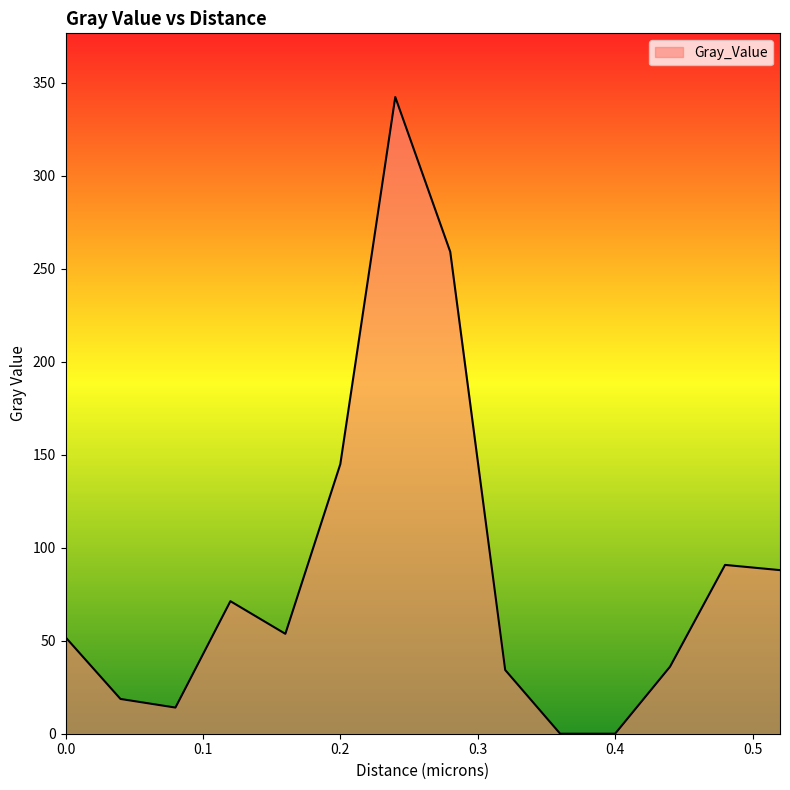

How many lines are shown in the chart?

1